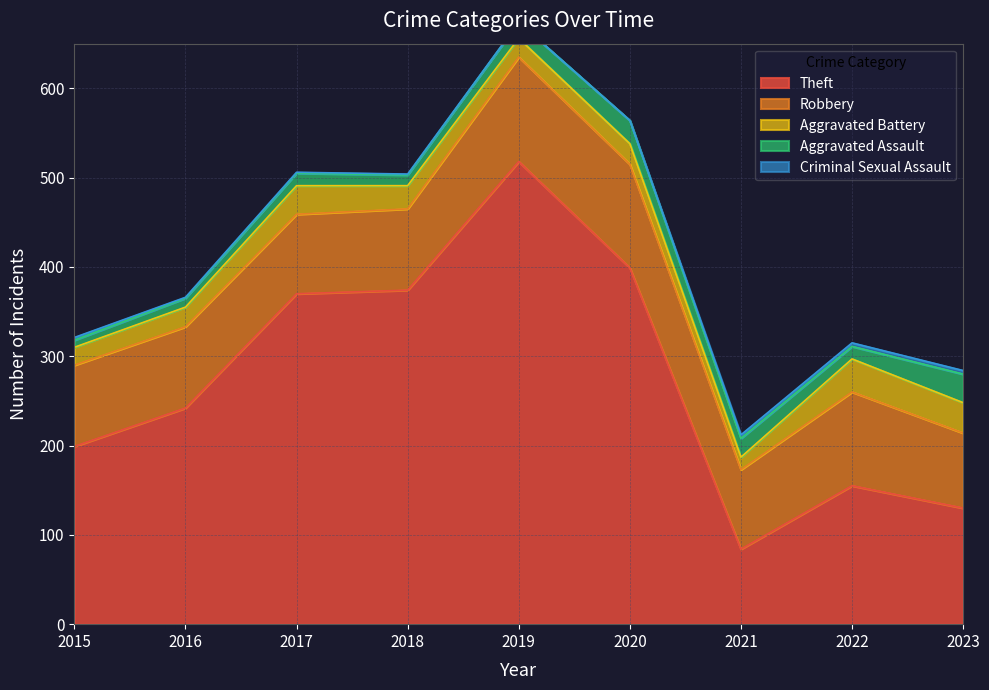

At how many categories does at least one series exceed 111?

8